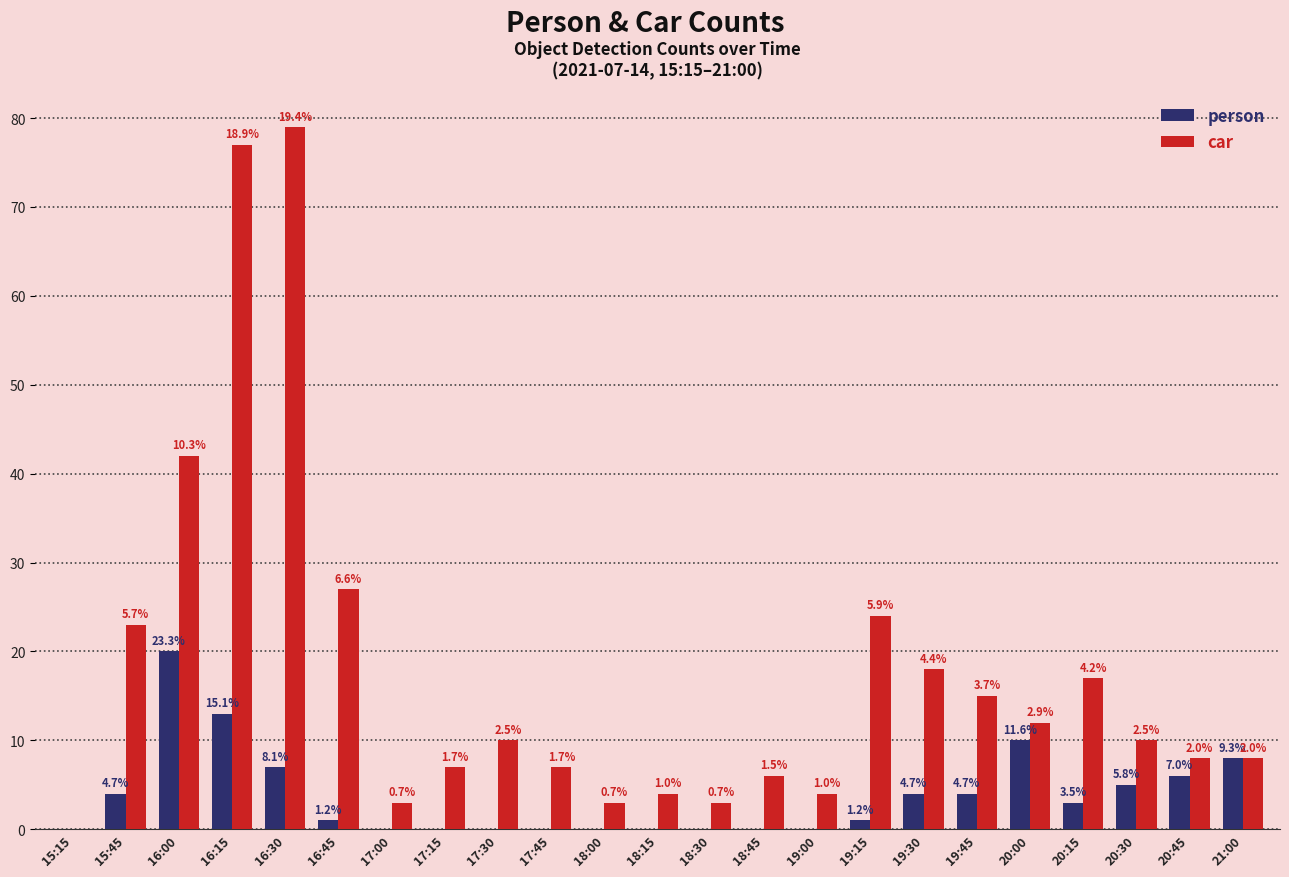

True or false: car has a value of 4 at 18:15.

True